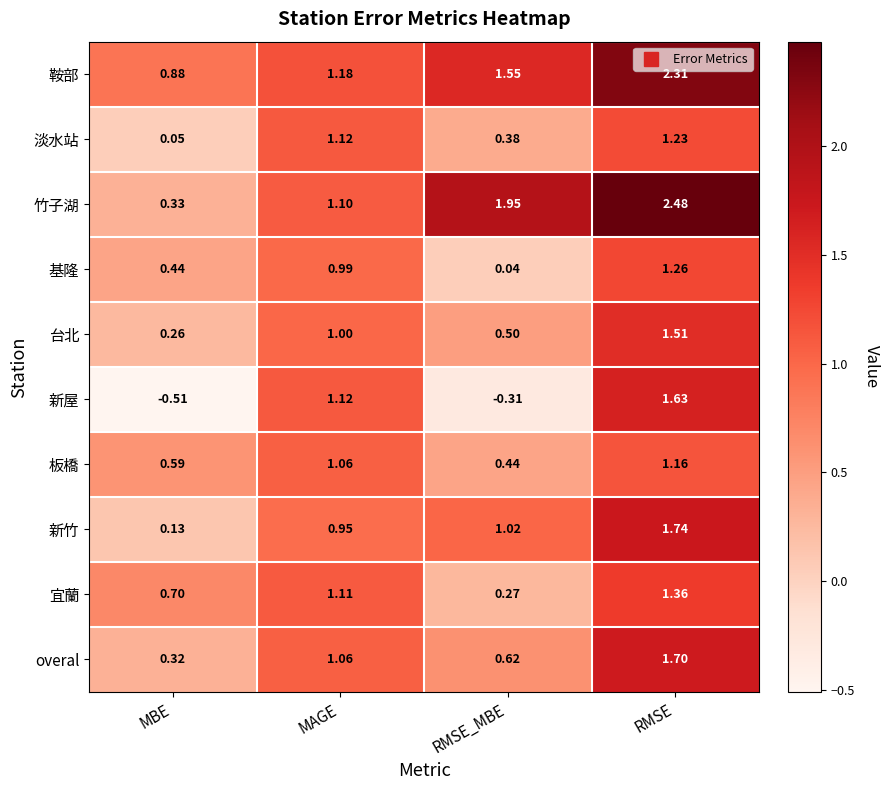

At which category is the sum across all series the highest?

RMSE